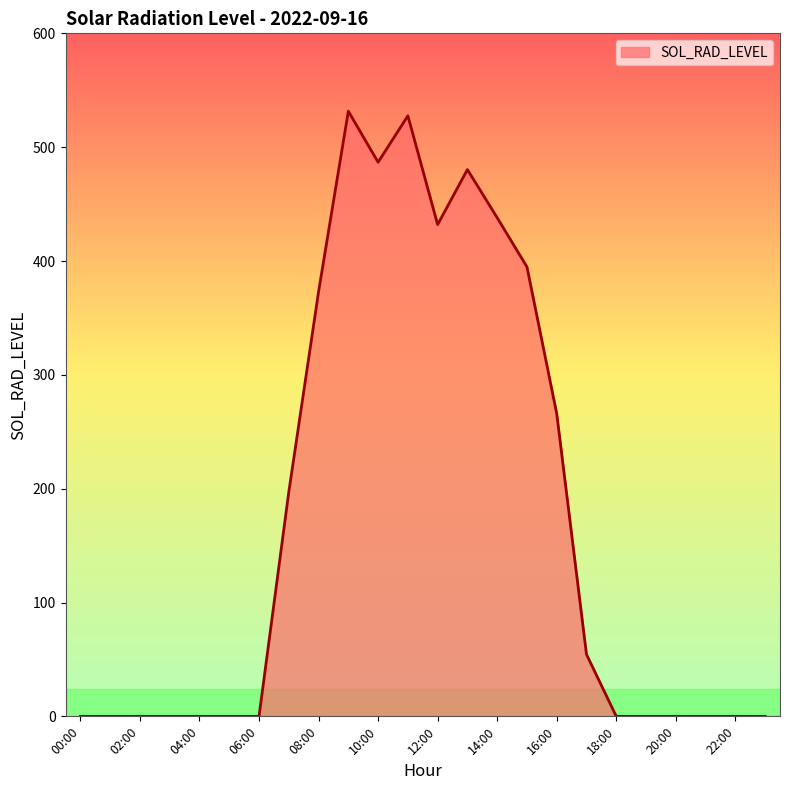

What is the difference between the maximum and minimum values?

531.6